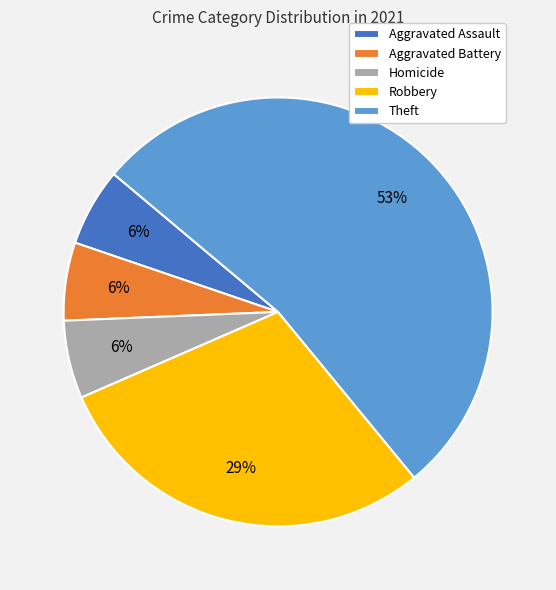

Is Theft the majority of the pie?

Yes